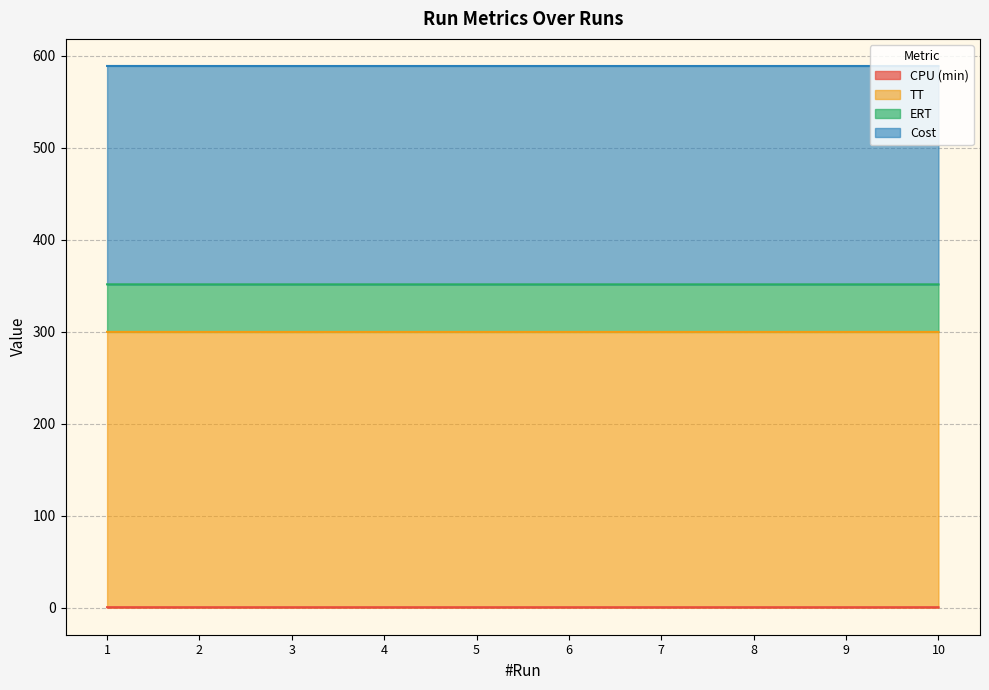

What is the value of the ERT point at the 1st from the left?

51.7